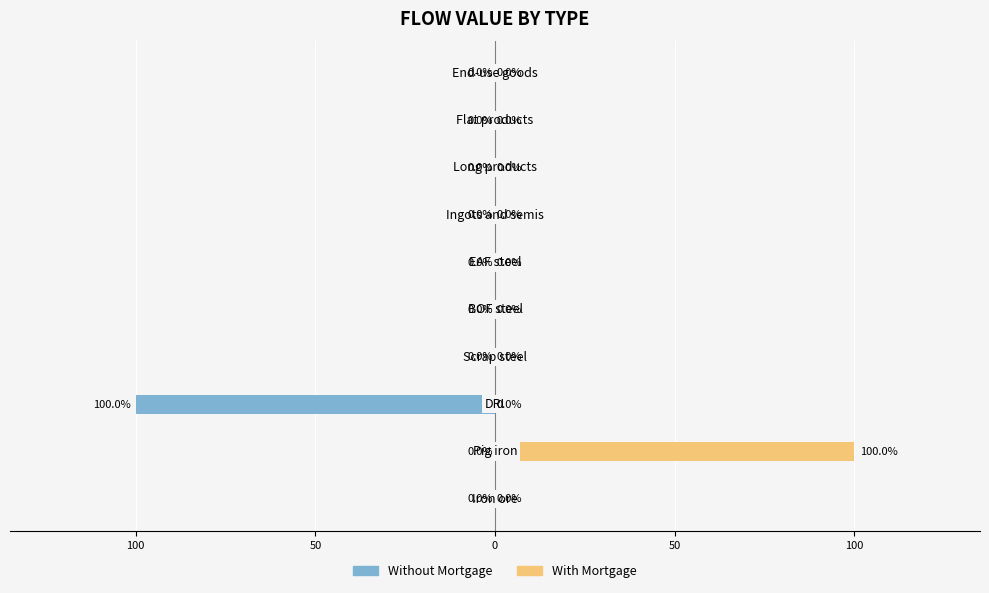

Which series has the widest spread of values?

Without Mortgage